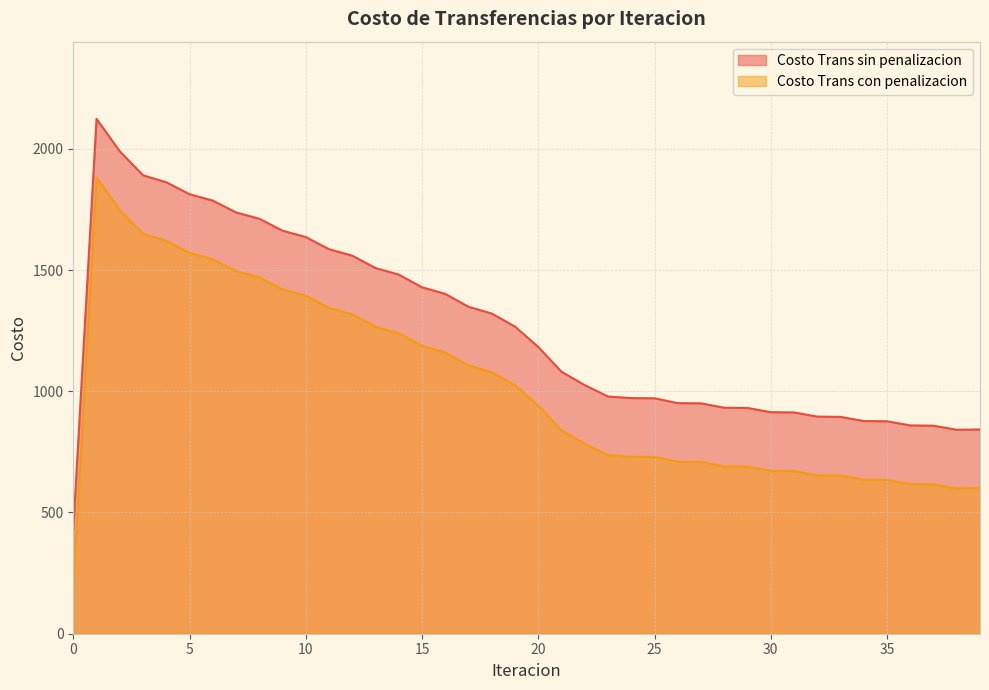

What is the sum of all Costo Trans con penalizacion values?

40611.4